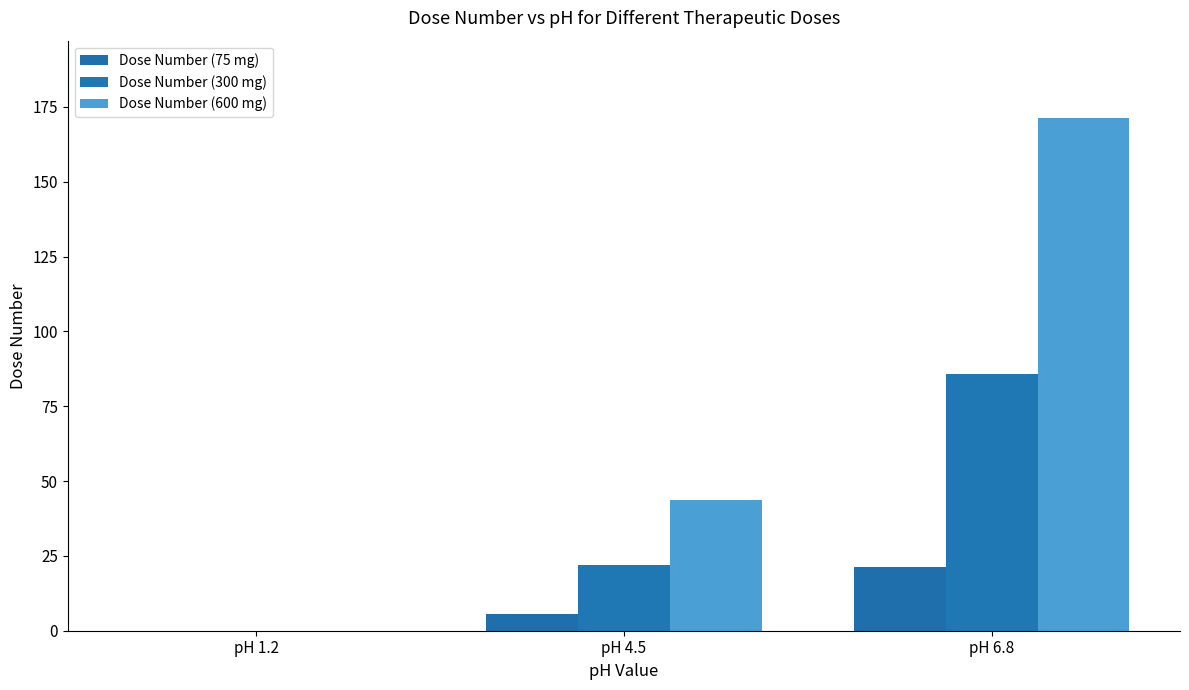

How many groups of bars are there?

3